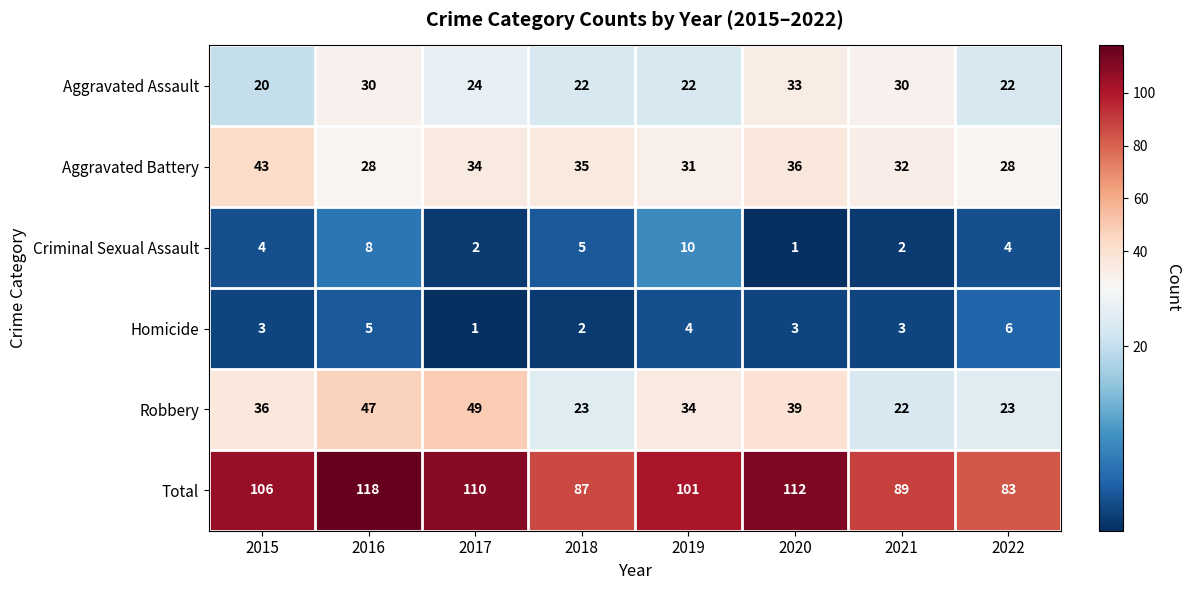

Where is Aggravated Battery nearest to the value 35?

2018